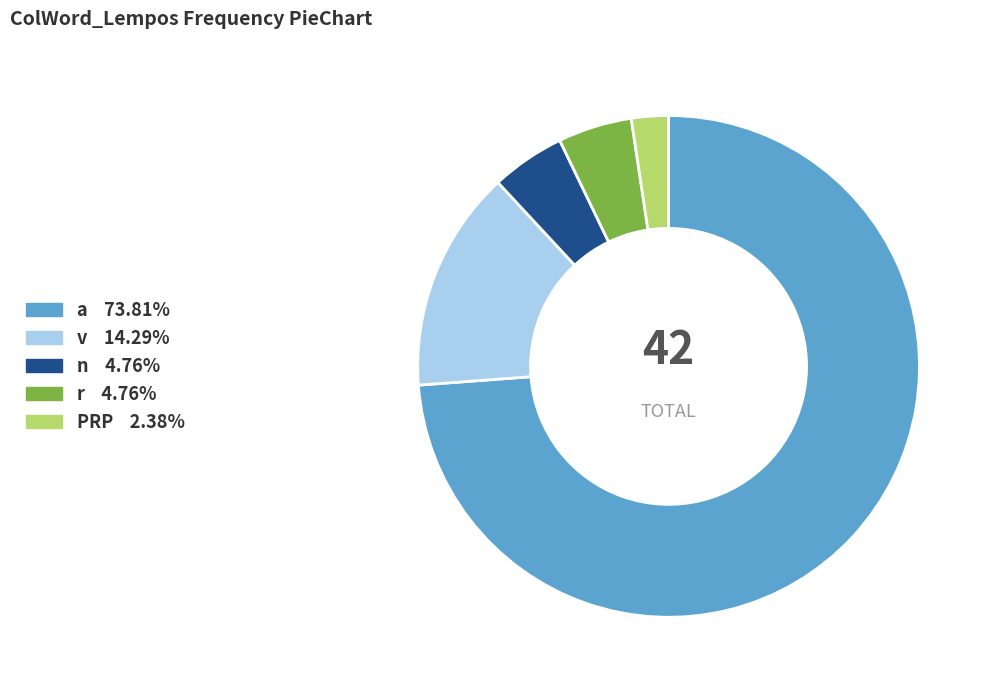

Is it true that v is 14% of the pie?

True